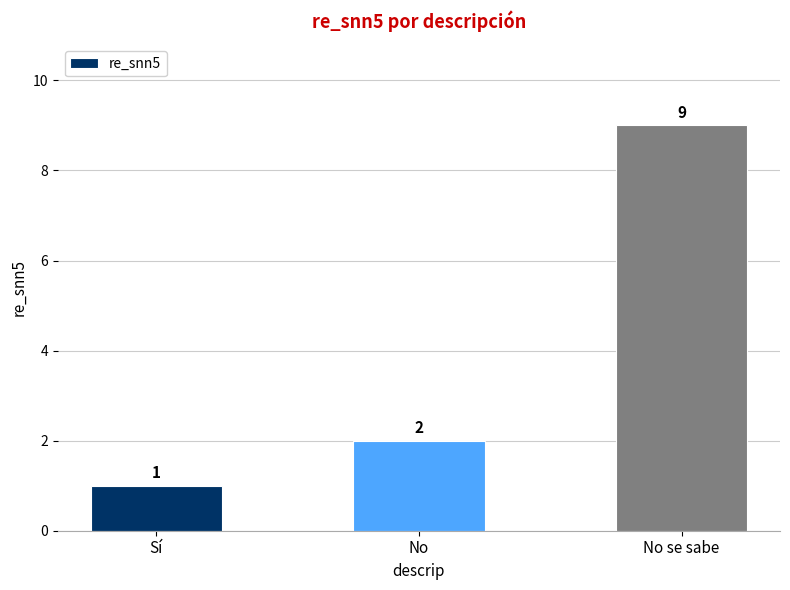

What is the label of the 1st bar from the right?

No se sabe